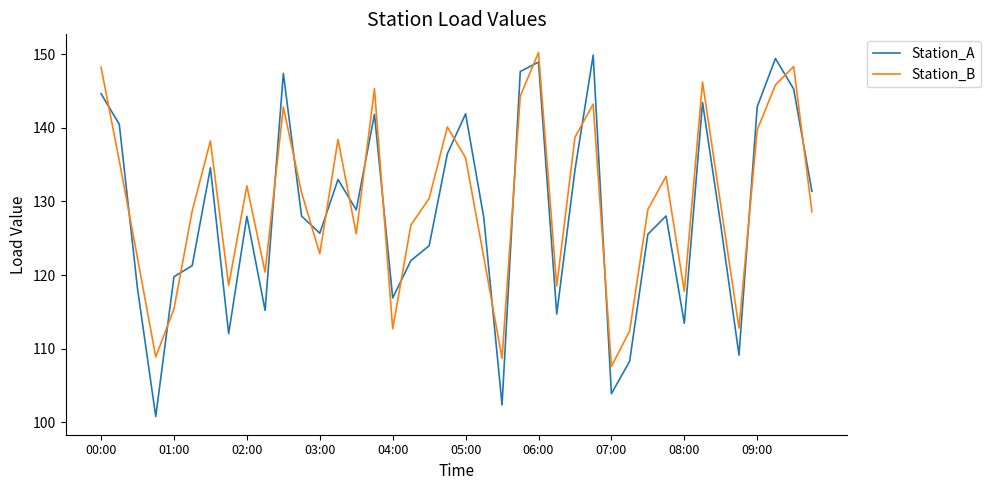

How many interior local valleys does the Station_A series have?

11